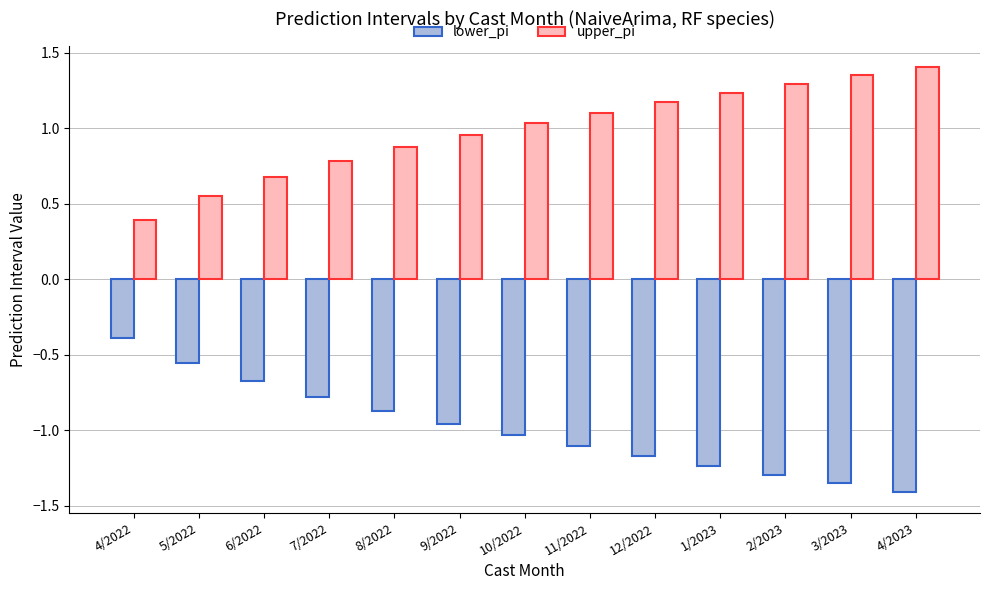

What position from the left is 12/2022?

9